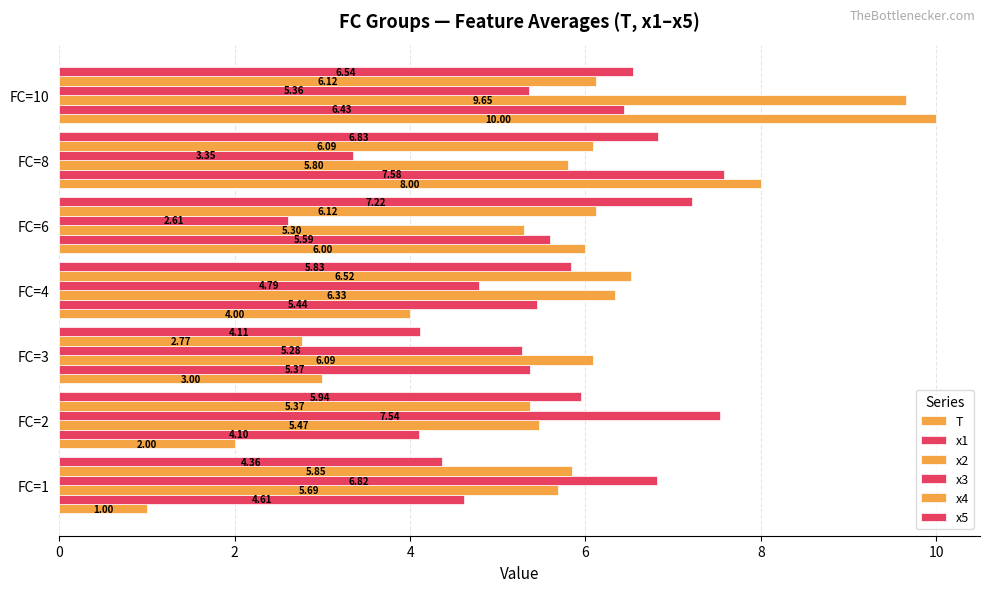

What is the value of the x2 bar at the 1st from the left?

5.7